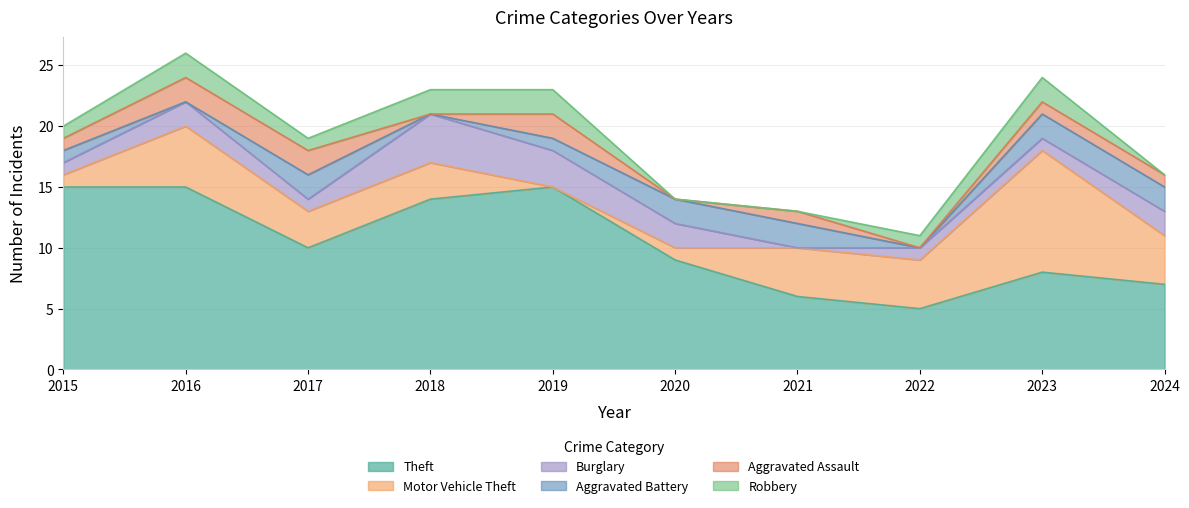

At which label does Aggravated Assault first exceed 1?

2016